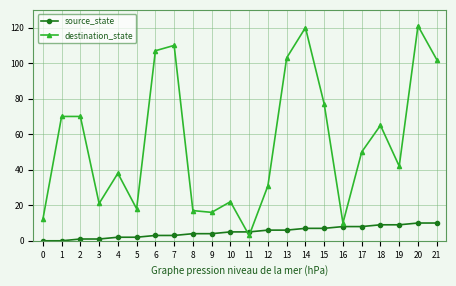

How many categories are shown in the chart?

22